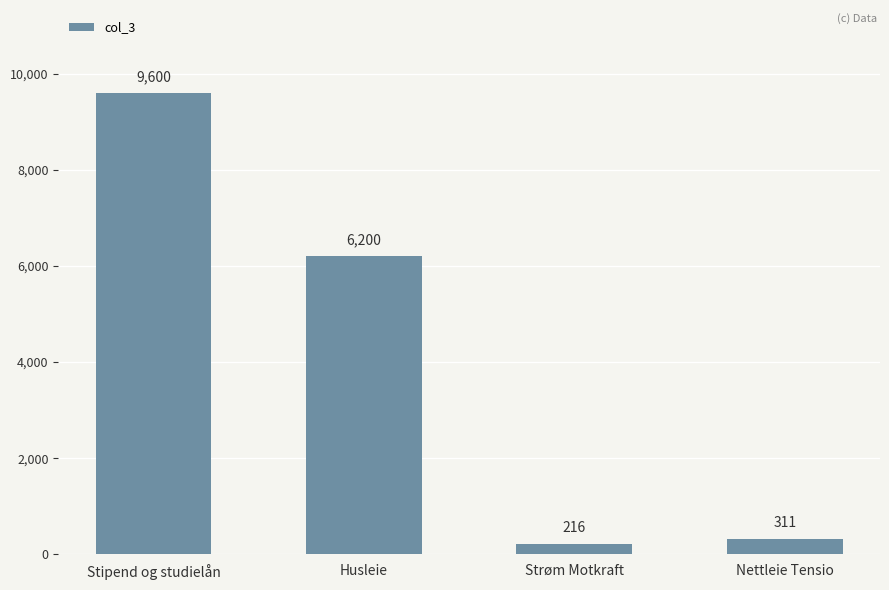

Reading right to left, list all the values displayed in this chart.

Nettleie Tensio=311	Strøm Motkraft=216	Husleie=6200	Stipend og studielån=9600